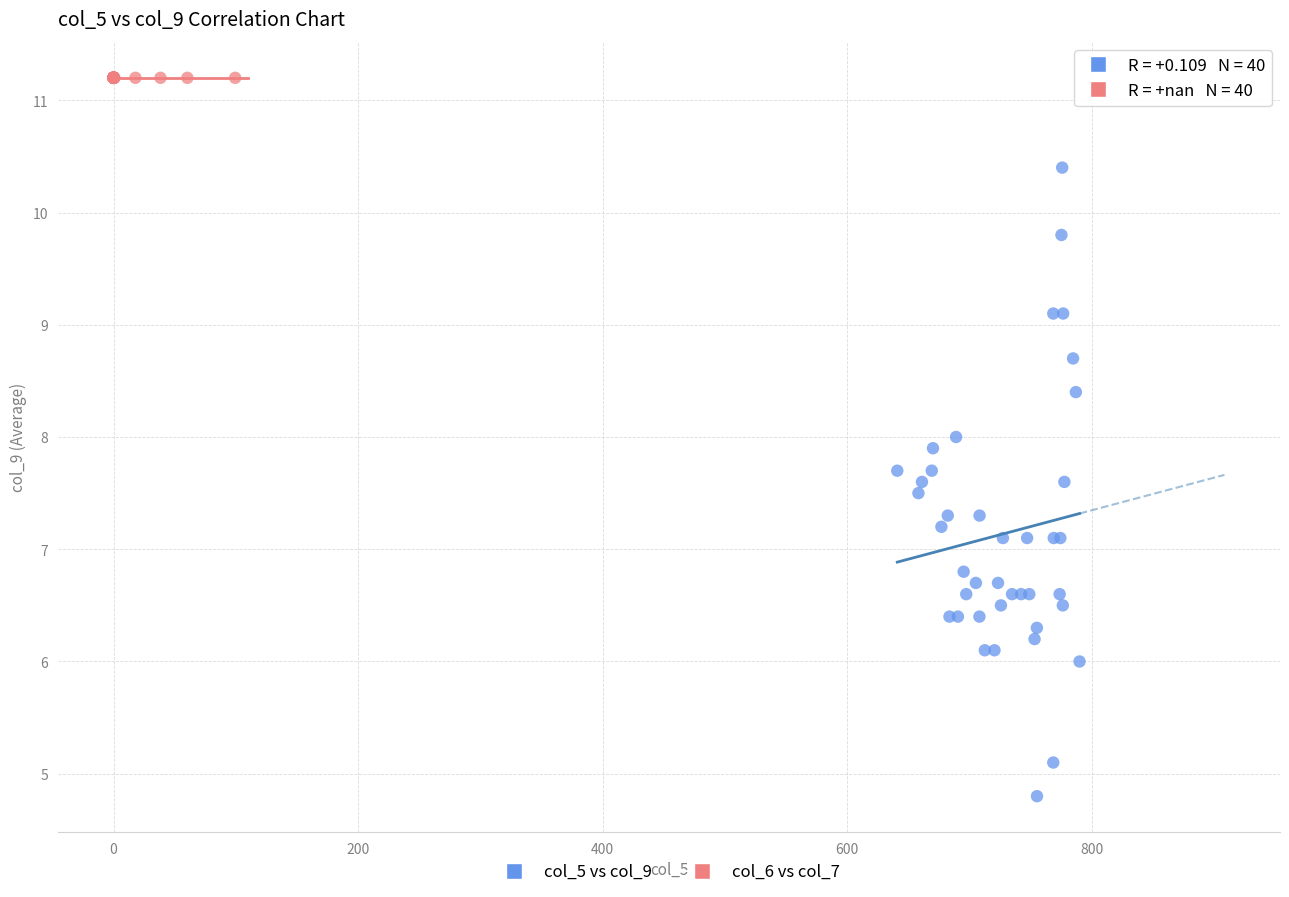

Which series reaches the minimum Y coordinate?

col_5 vs col_9